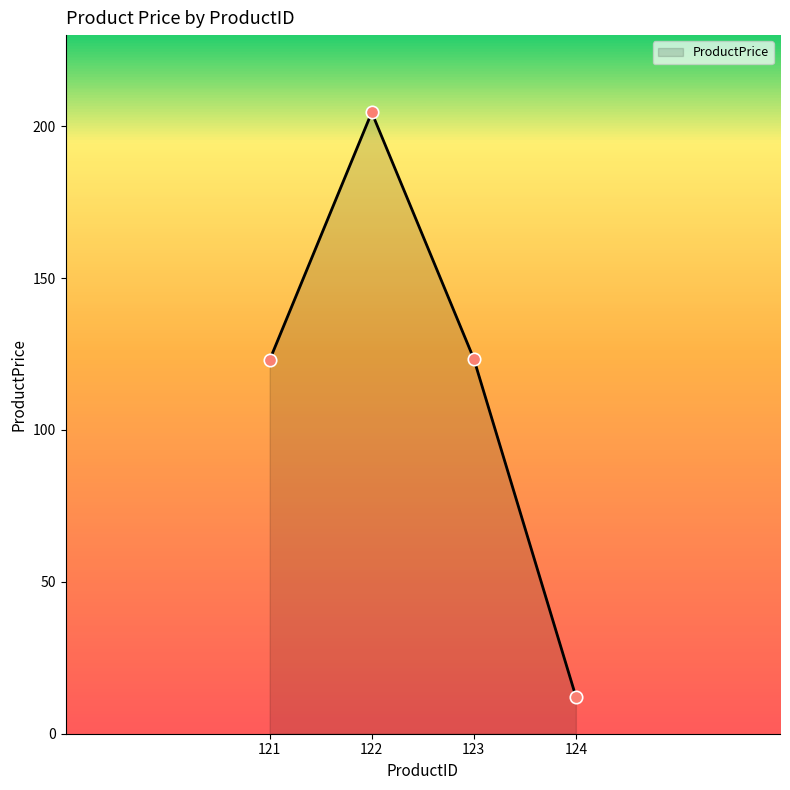

Which has a higher value, 121 or 124?

121